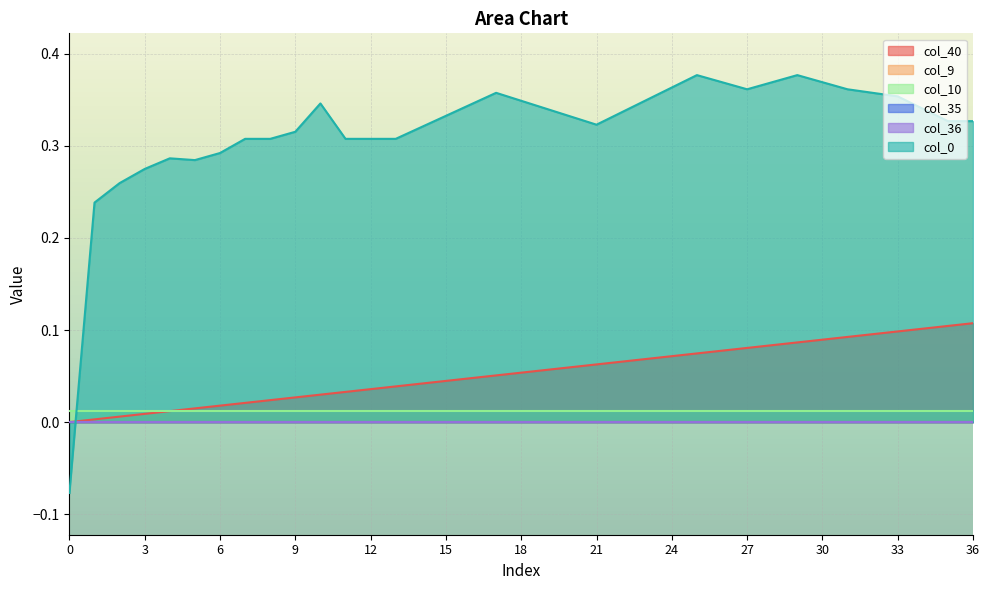

The value of col_10 at 17 is 0.0. True or false?

False